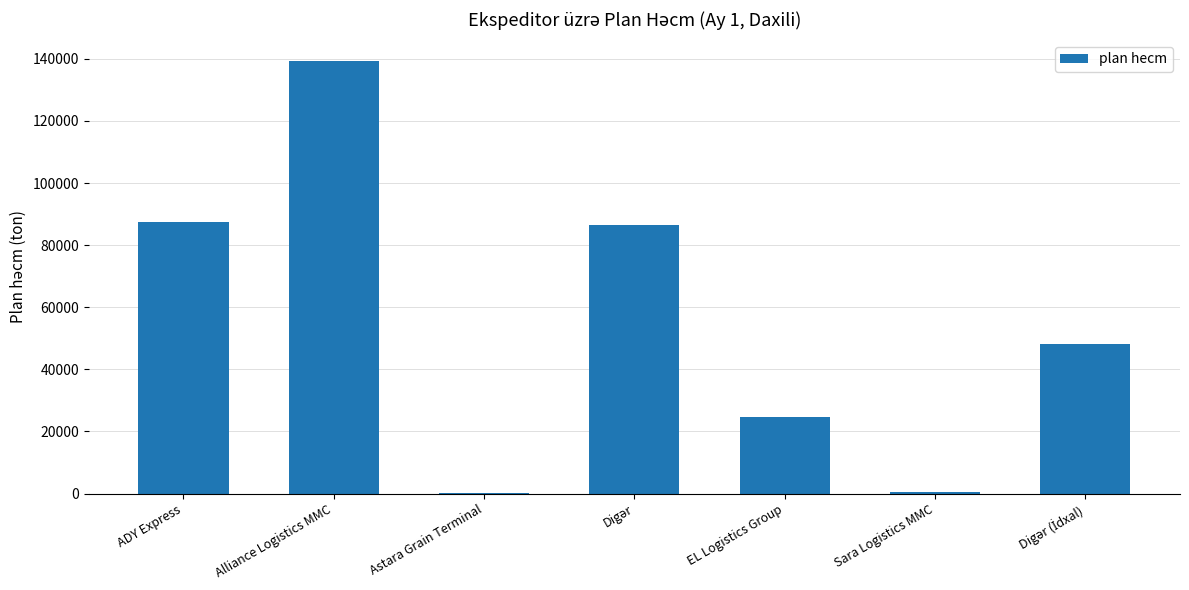

What is the greatest value displayed?

139172.9